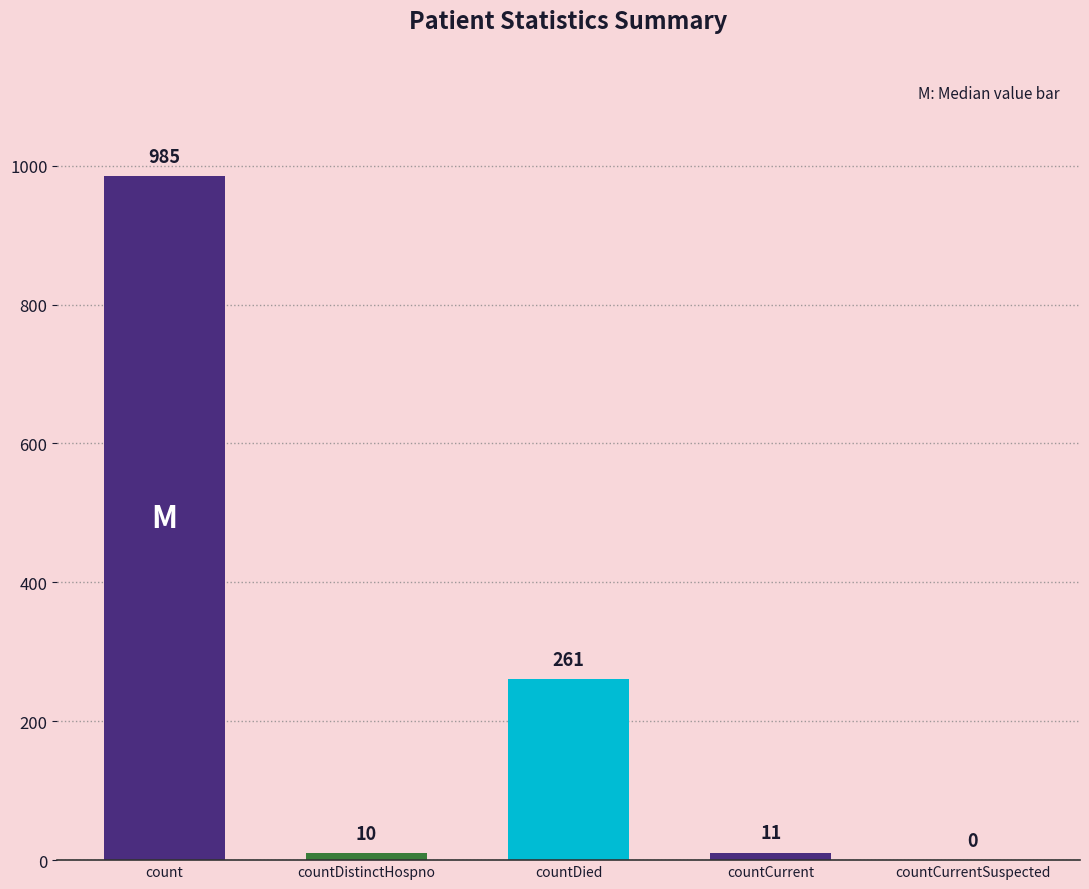

At which category does the chart reach its peak across all series?

count